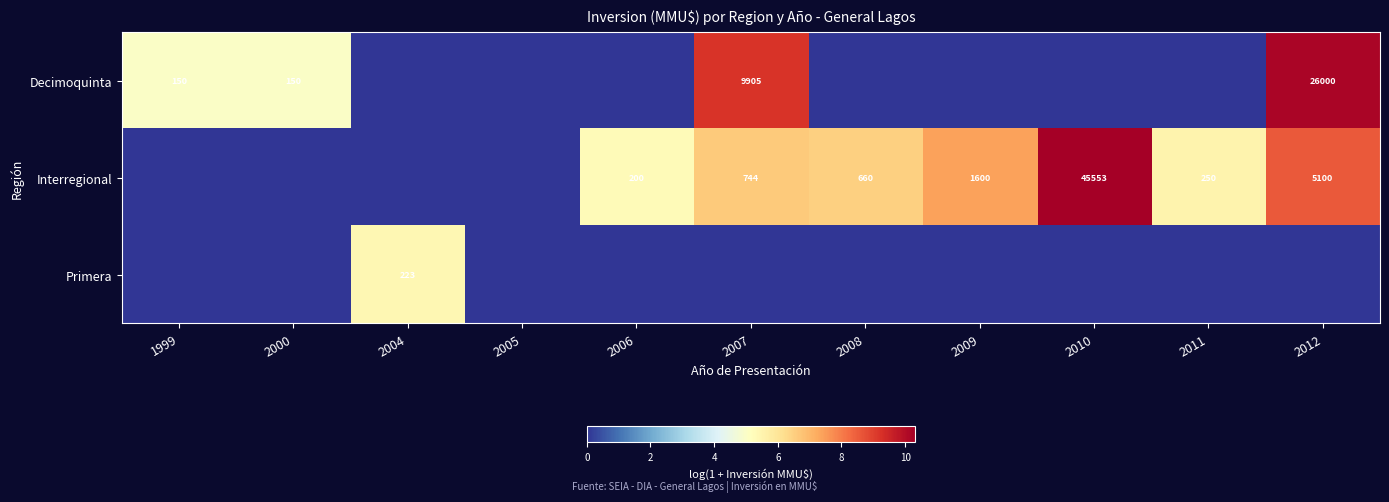

The Interregional series shows 45553 at 2010. True or false?

True